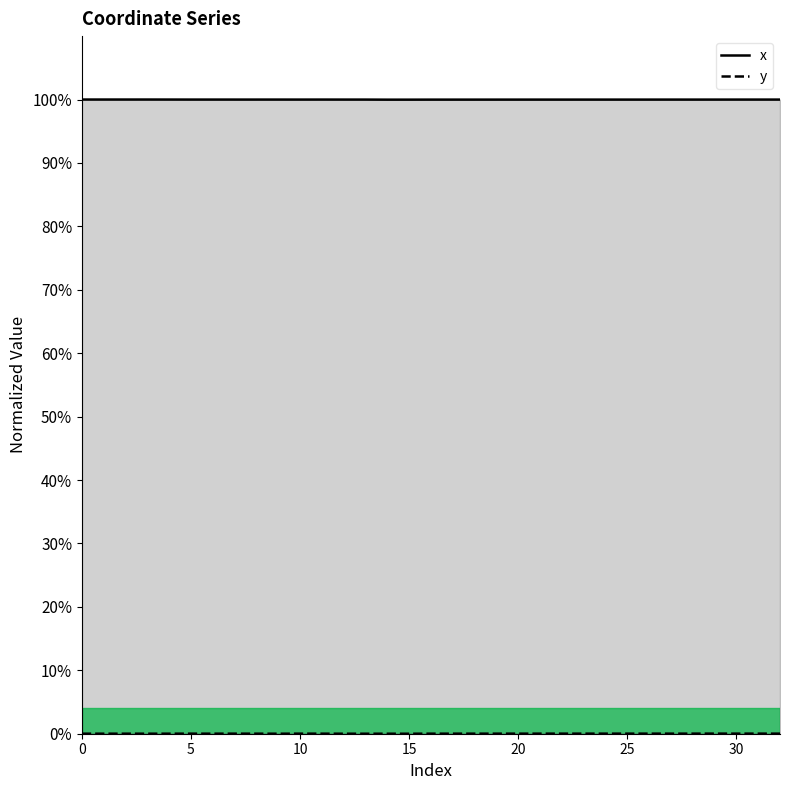

Does the chart display data point markers on the line(s)?

No